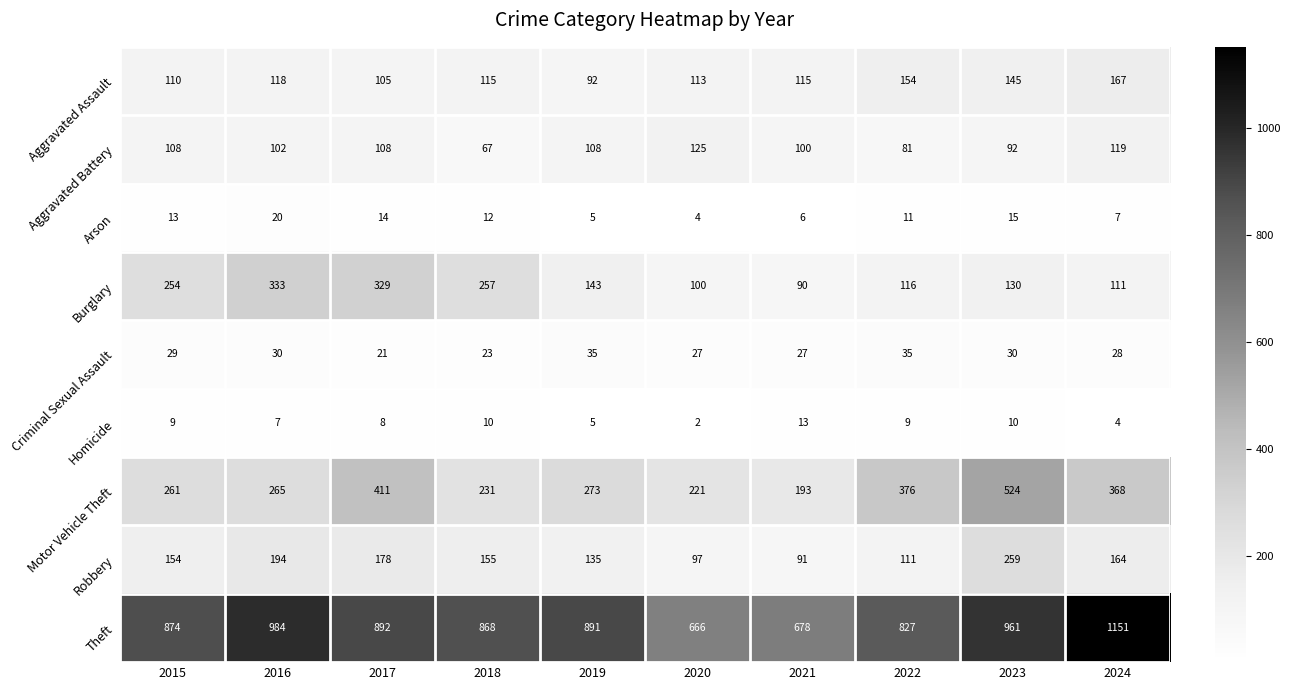

Count the number of categories in the chart.

10